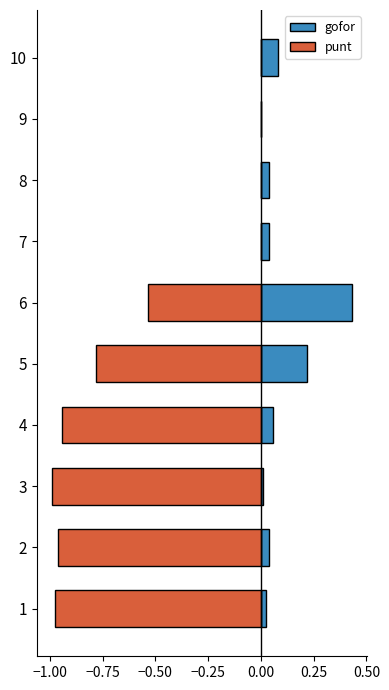

How many groups of bars are there?

10